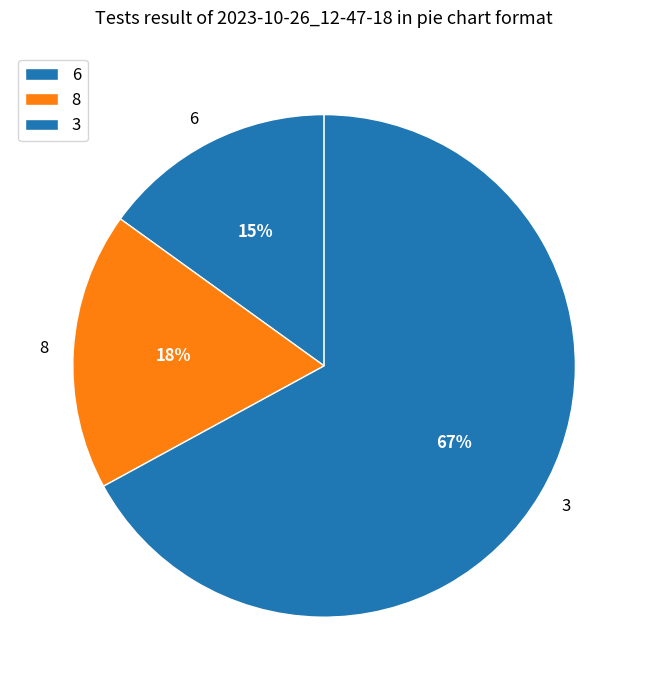

What is the ratio of the value at 3 to the value at 6?

4.5